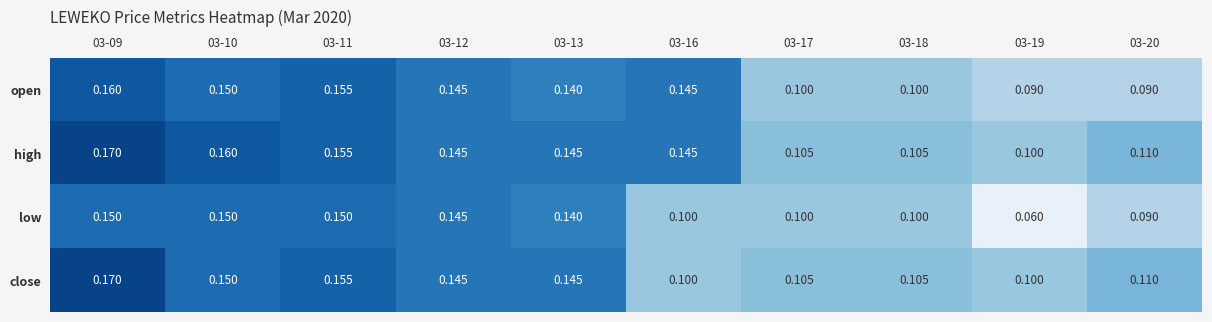

Which series has the largest range (max minus min)?

low